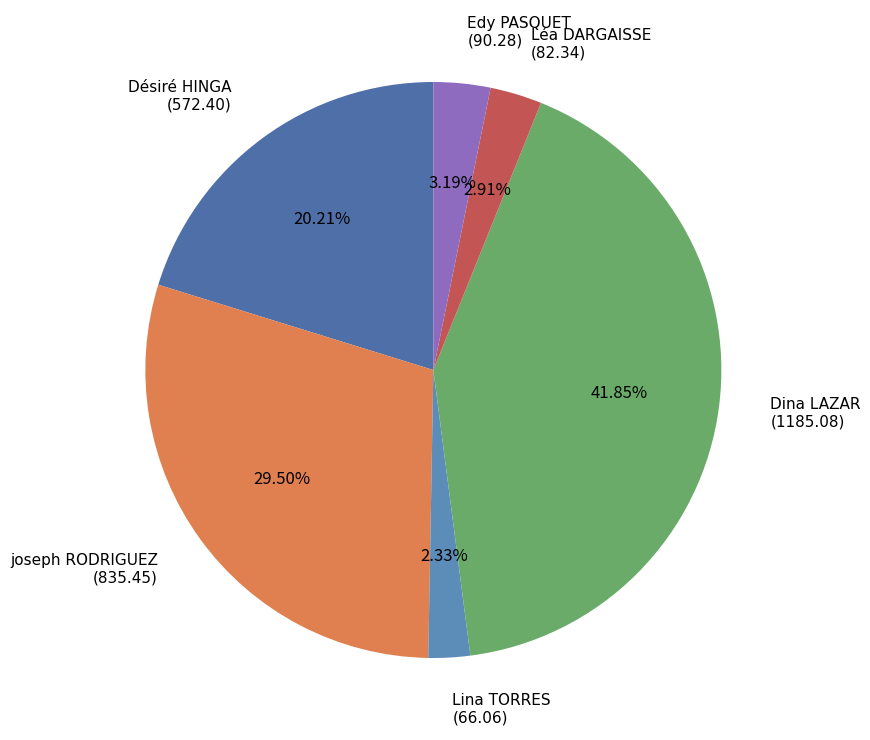

Approximately how many times larger is the value at Edy PASQUET compared to Léa DARGAISSE?

1.1